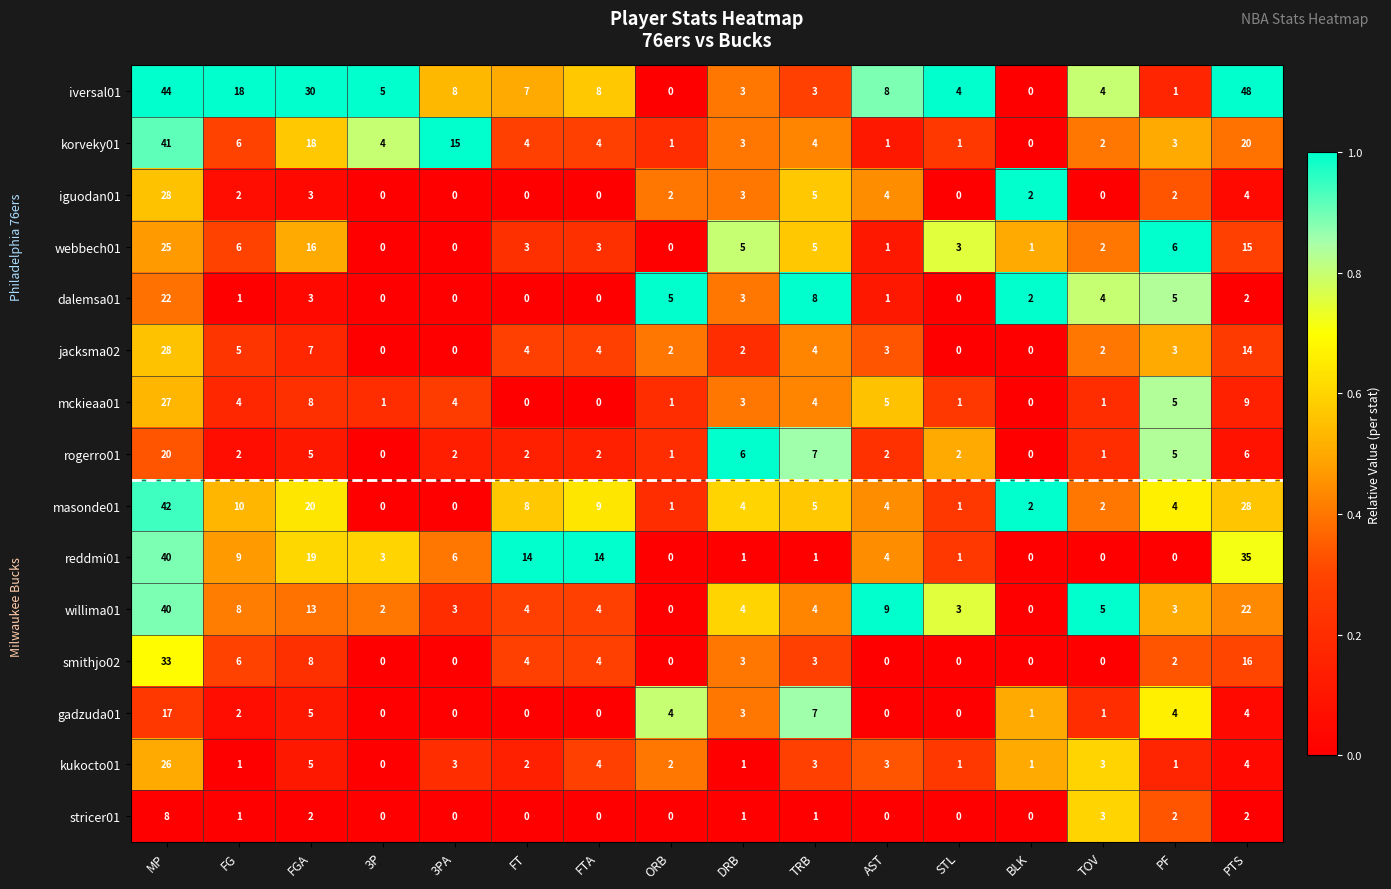

The rogerro01 series shows 2 at FT. True or false?

True